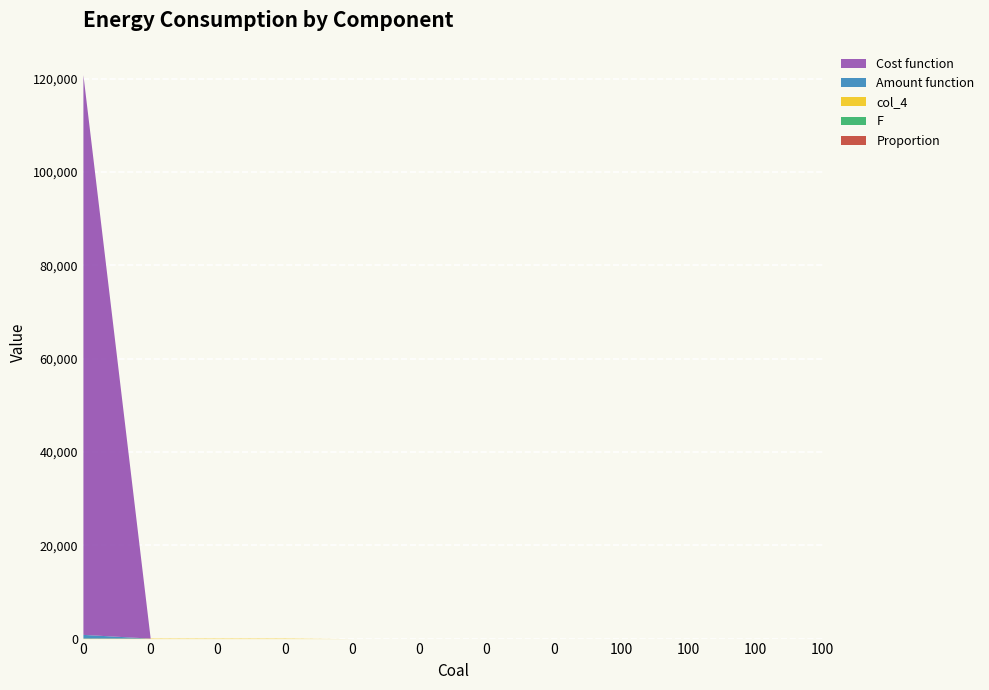

Reading left to right, extract all data points from this chart.

Proportion: 0.0	0.0	0.0	0.0	0.0	0.0	0.0	0.0	0.0	0.0	0.0	0.0
F: 0.4	0.0	0.0	0.0	0.0	0.0	0.0	0.0	0.0	0.0	0.0	0.0
col_4: 100.0	100.0	100.0	100.0	0.0	0.0	0.0	0.0	0.0	0.0	0.0	0.0
Amount function: 800.0	0.0	0.0	0.0	0.0	0.0	0.0	0.0	0.0	0.0	0.0	0.0
Cost function: 120000.0	0.0	0.0	0.0	0.0	0.0	0.0	0.0	0.0	0.0	0.0	0.0